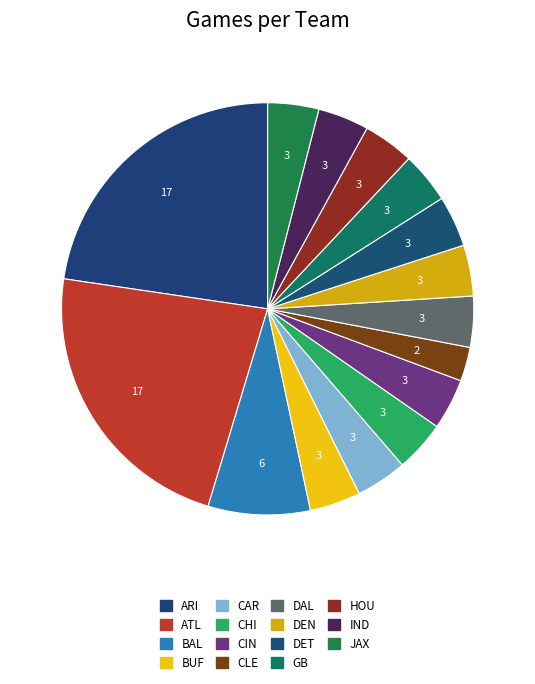

How many slices are in this pie chart?

15